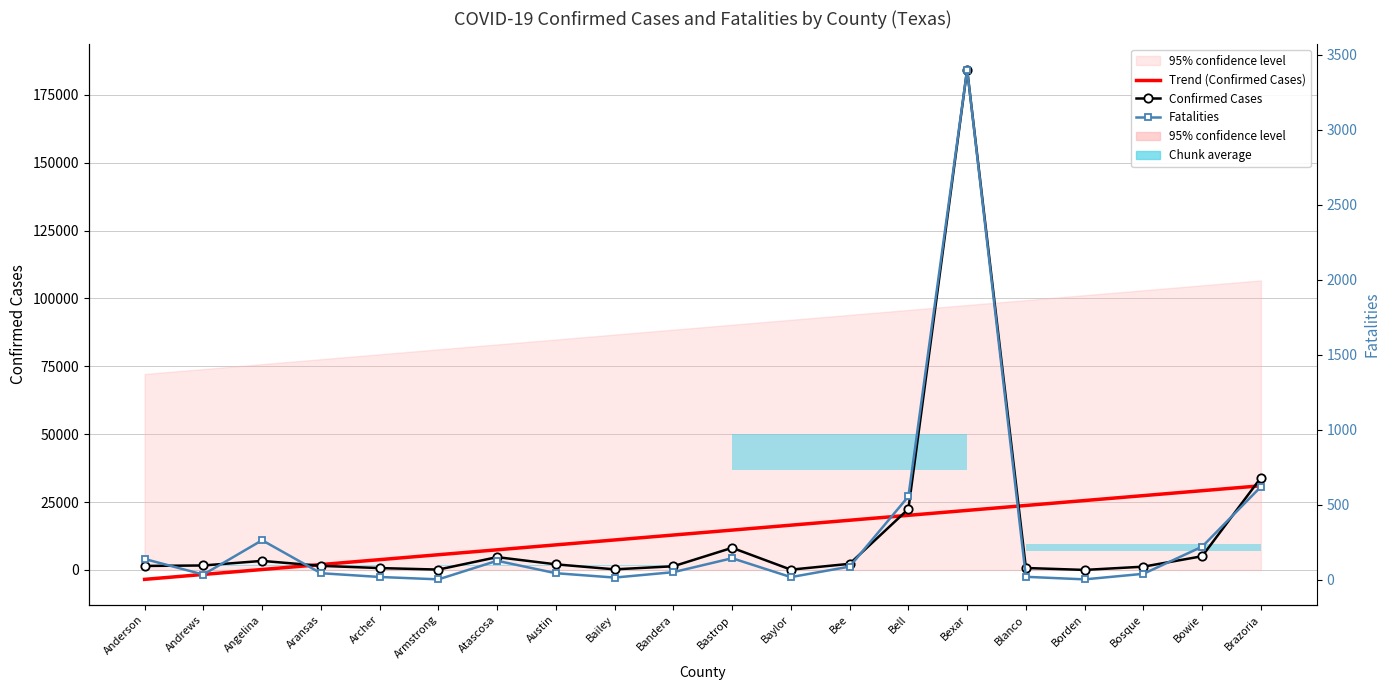

At how many categories does at least one series exceed 74629?

1